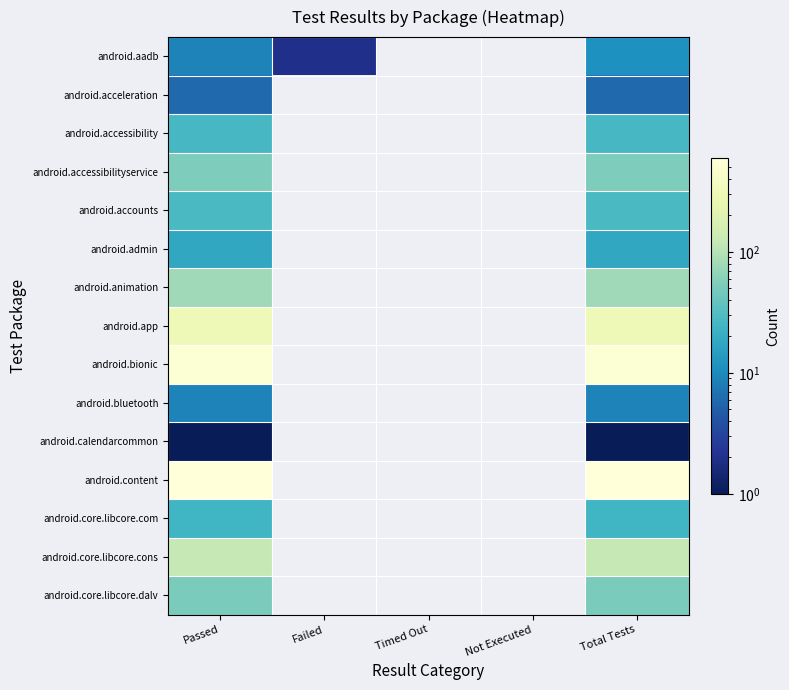

Which category has the highest value in the android.aadb series?

Total Tests